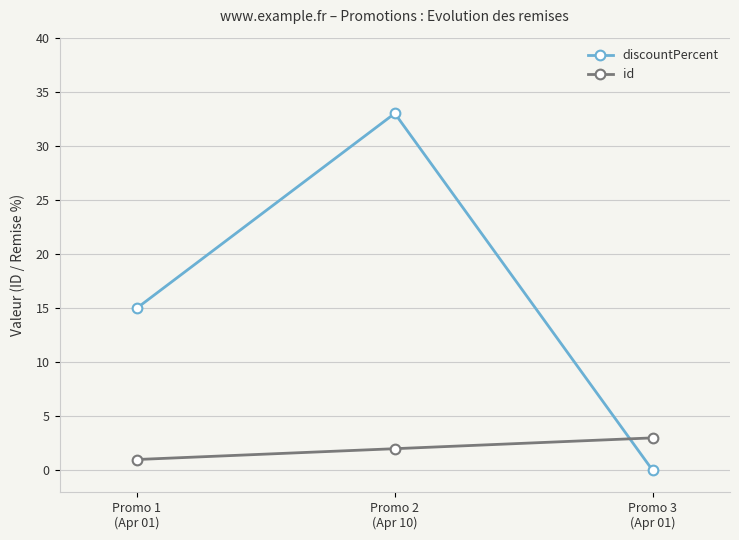

What are all the series names shown in the legend?

discountPercent, id